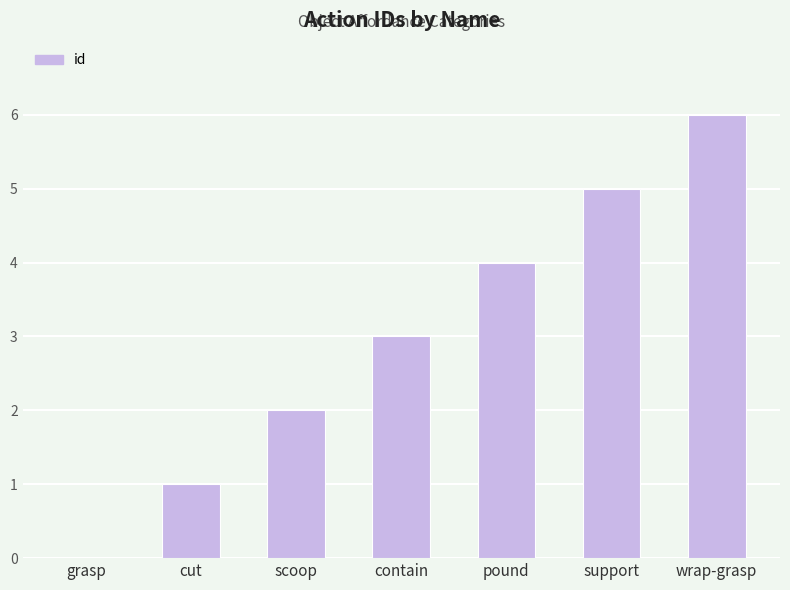

Reading left to right, transcribe all the data shown in this chart.

grasp=0	cut=1	scoop=2	contain=3	pound=4	support=5	wrap-grasp=6